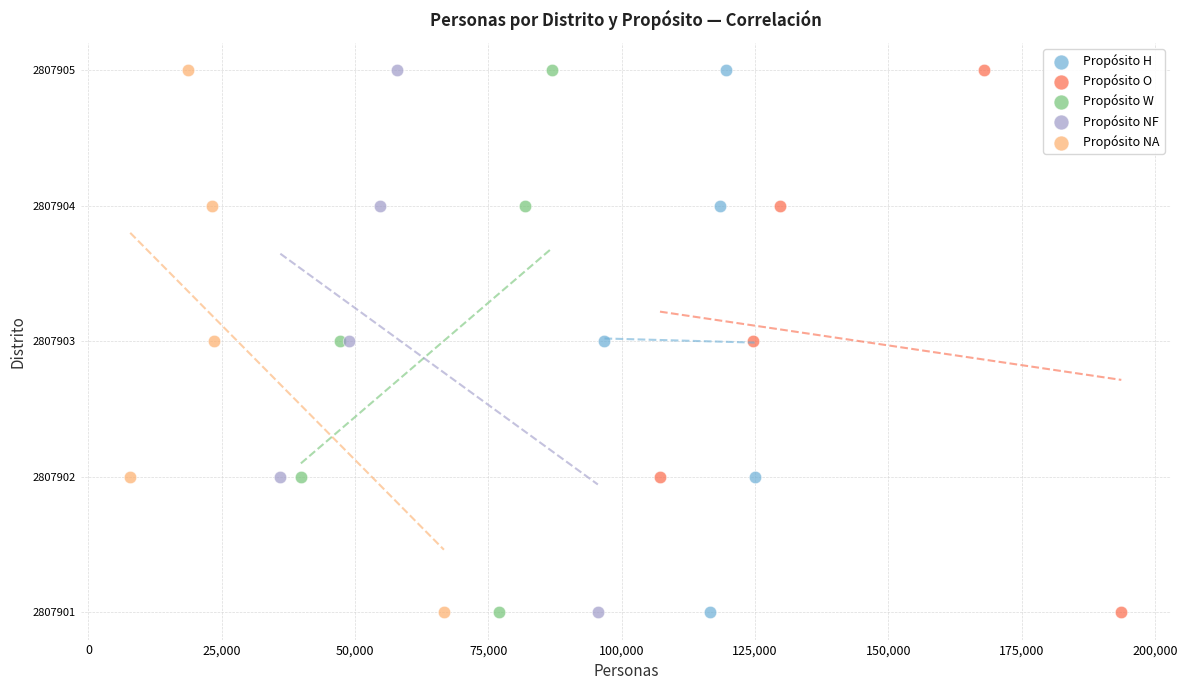

What are all the series names shown in the legend?

Propósito H, Propósito O, Propósito W, Propósito NF, Propósito NA